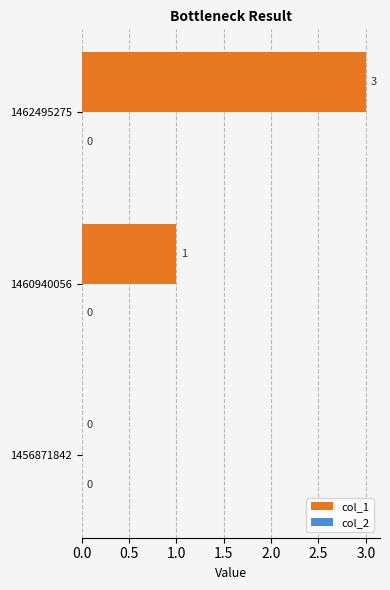

What is the maximum value shown in the chart?

3